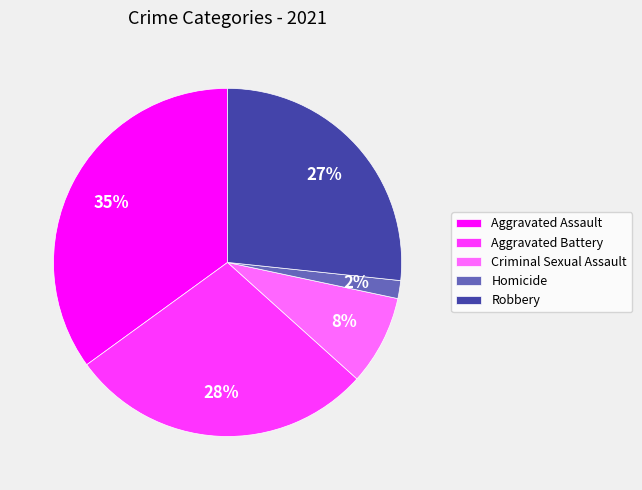

To the nearest percent, what is the difference between the largest and smallest slice percentages?

33%